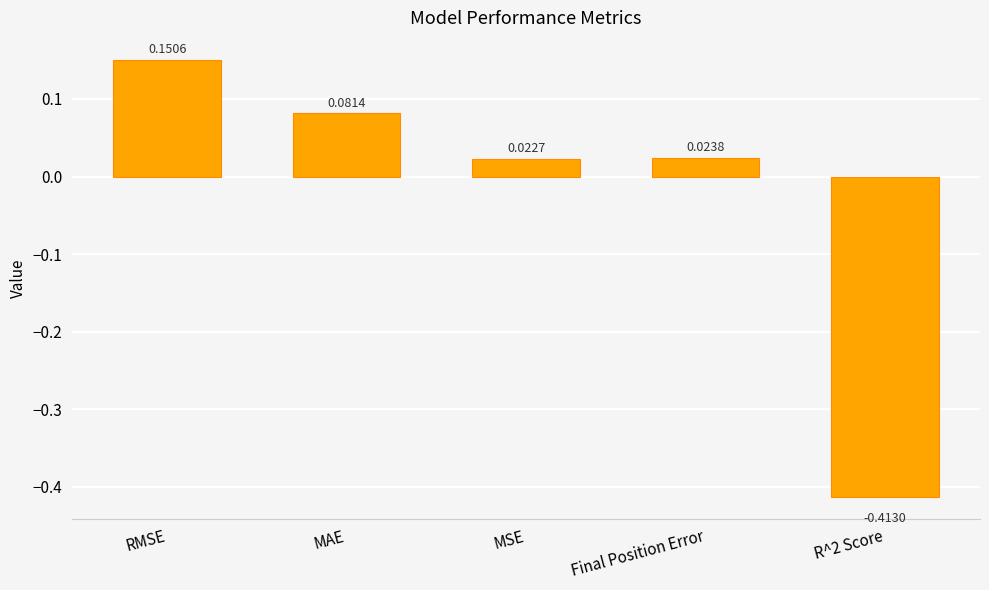

How many bars are there in total?

5